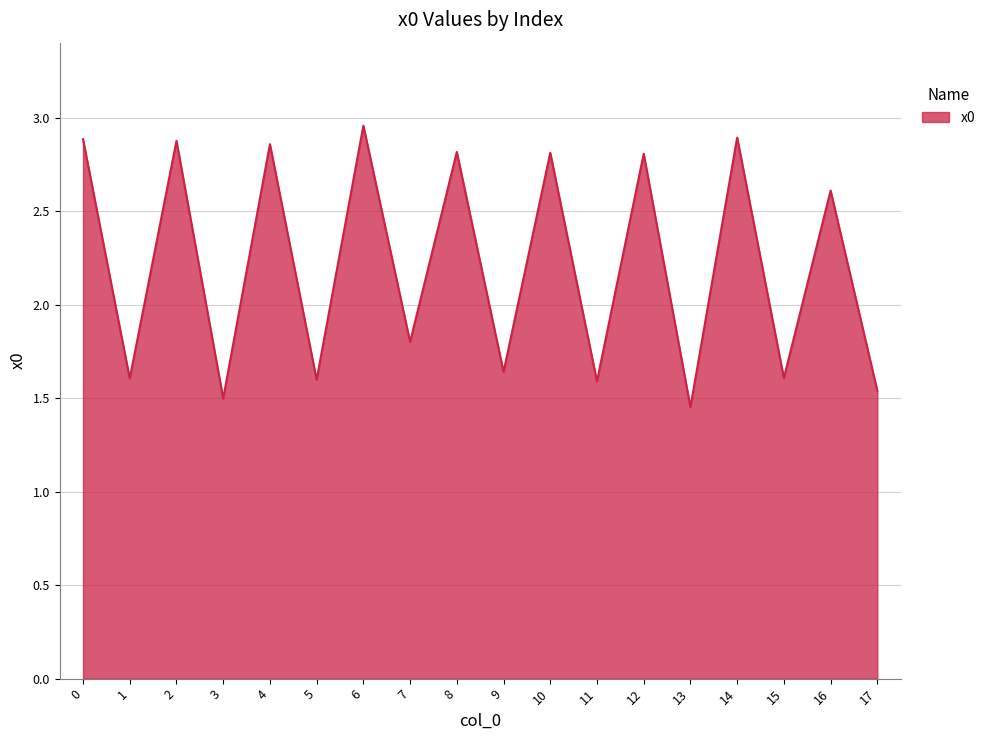

True or false: the data shows 2.0 at 14.

False